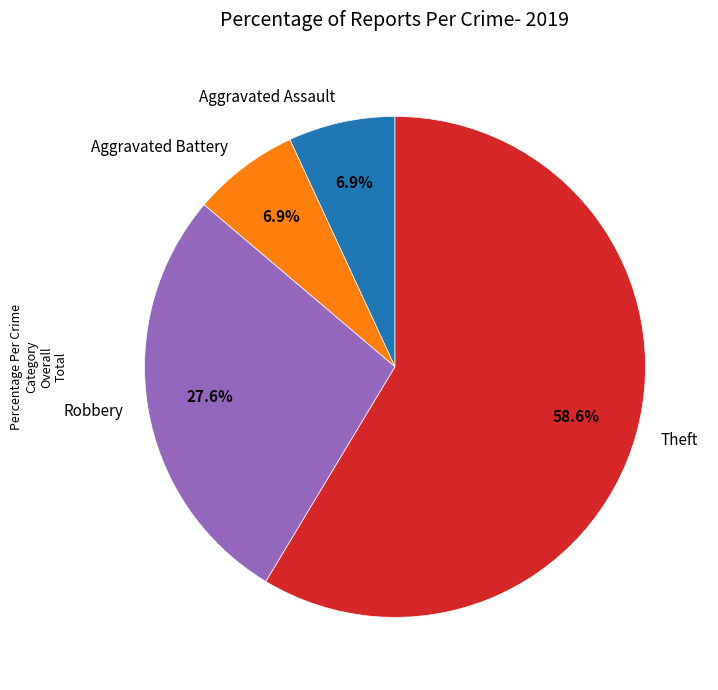

How many segments does this pie chart have?

4